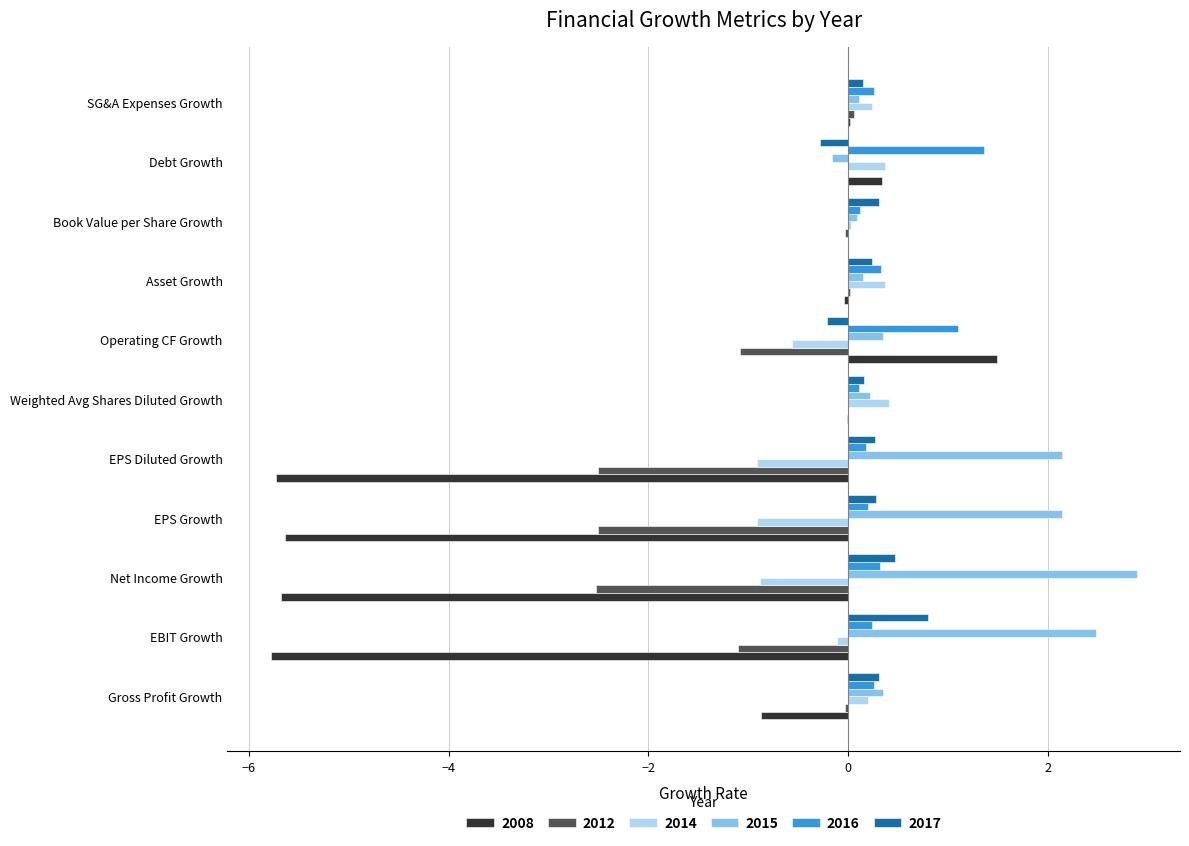

Is the value of 2017 at Book Value per Share Growth greater than the value of 2014 at Book Value per Share Growth?

Yes